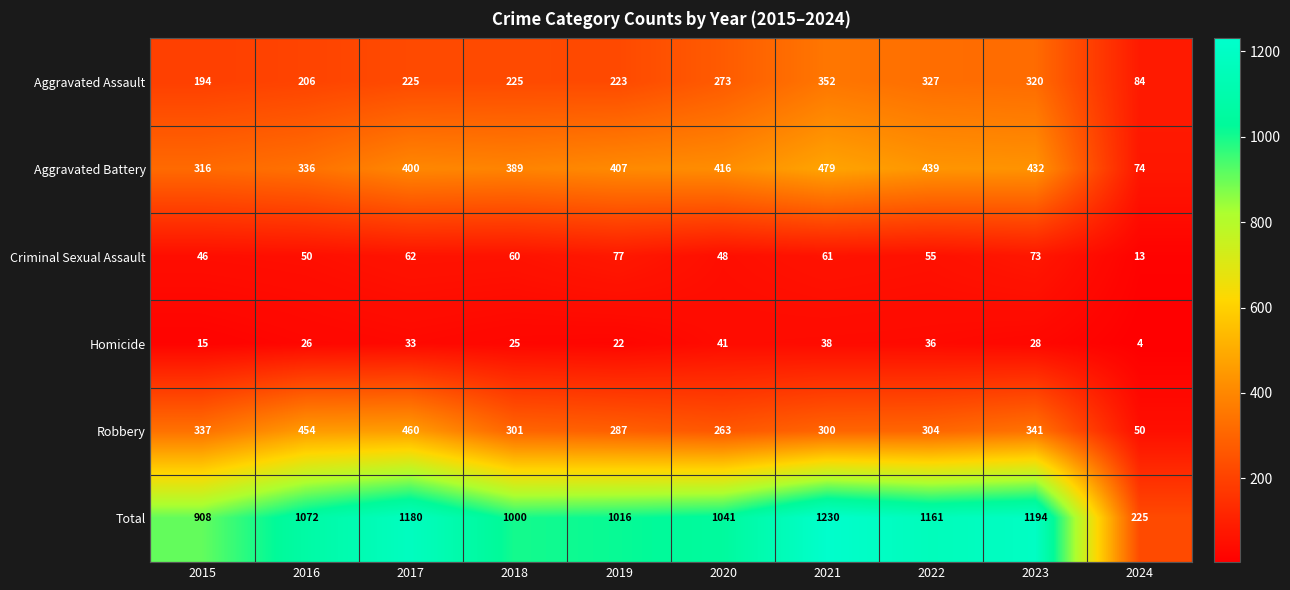

What is the average value of the Total series?

1003